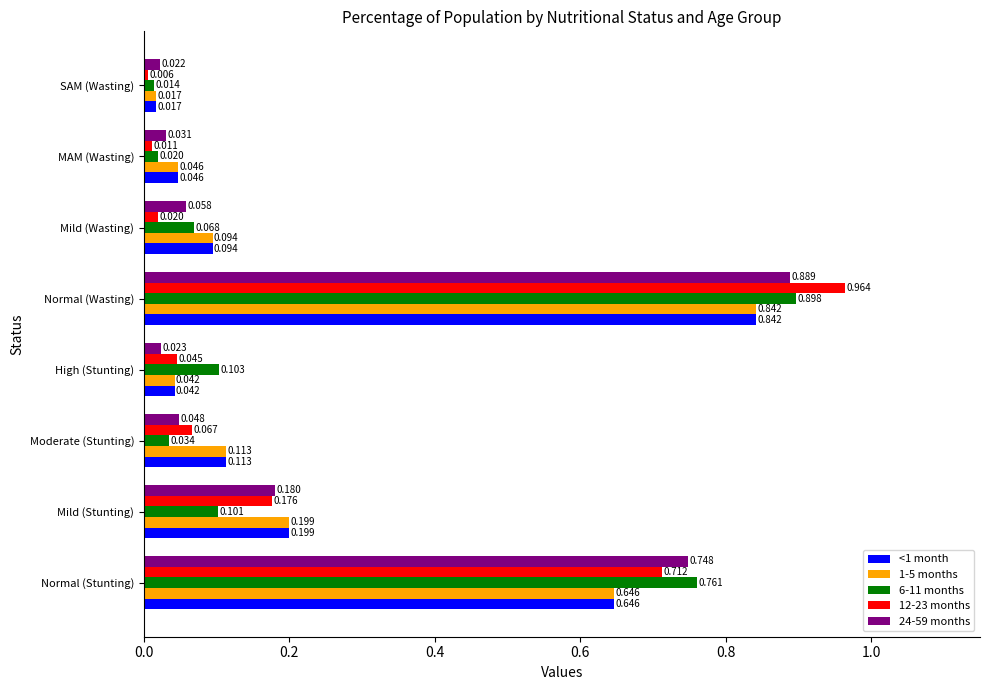

List the labels in order of <1 month value, largest first.

Normal (Wasting), Normal (Stunting), Mild (Stunting), Moderate (Stunting), Mild (Wasting), MAM (Wasting), High (Stunting), SAM (Wasting)